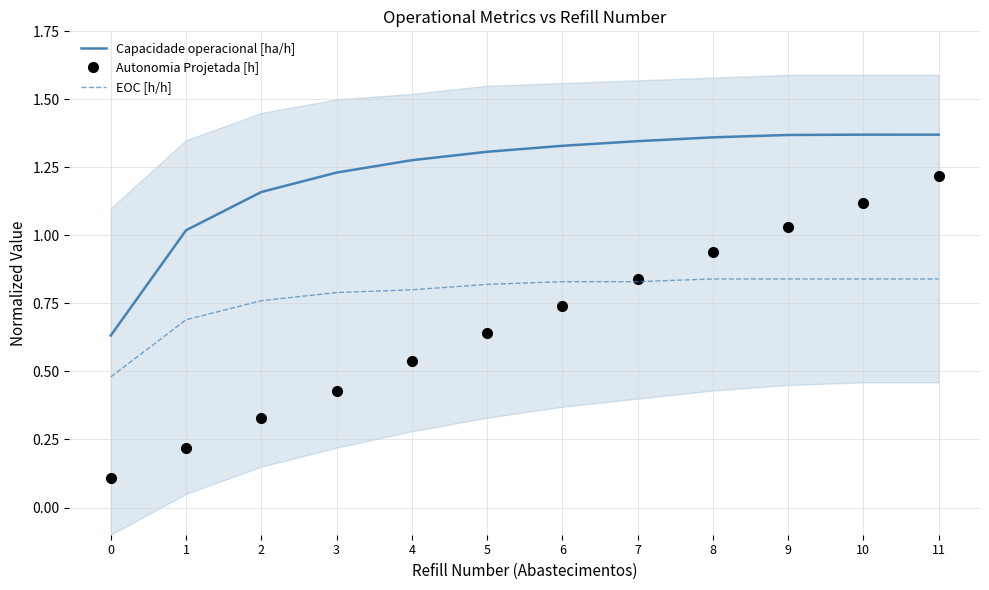

What is the minimum value for Autonomia Projetada [h]?

0.1